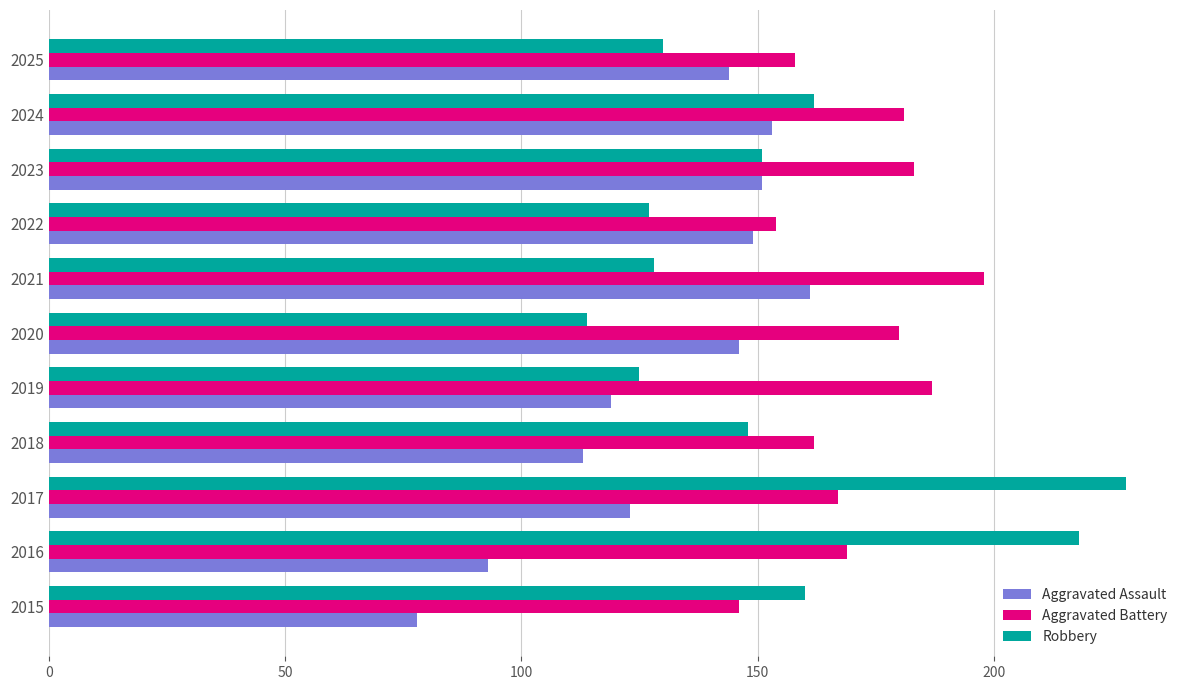

At how many categories does at least one series exceed 155?

10